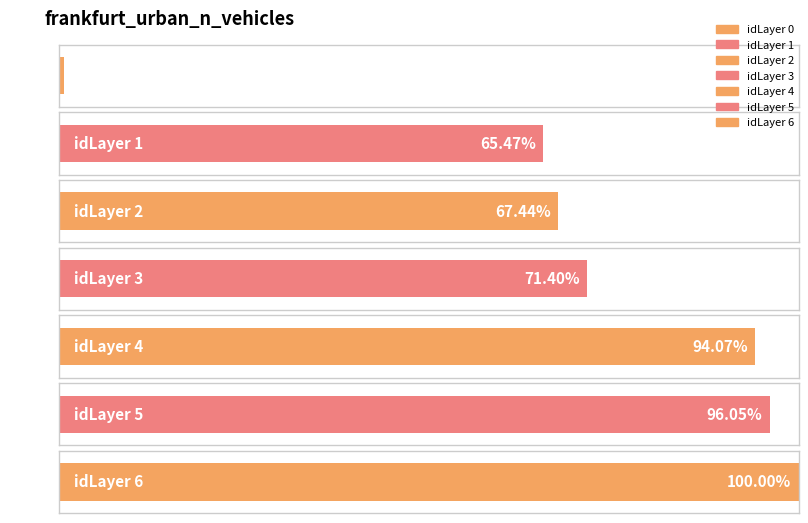

The value at 5 is 196.3. True or false?

False